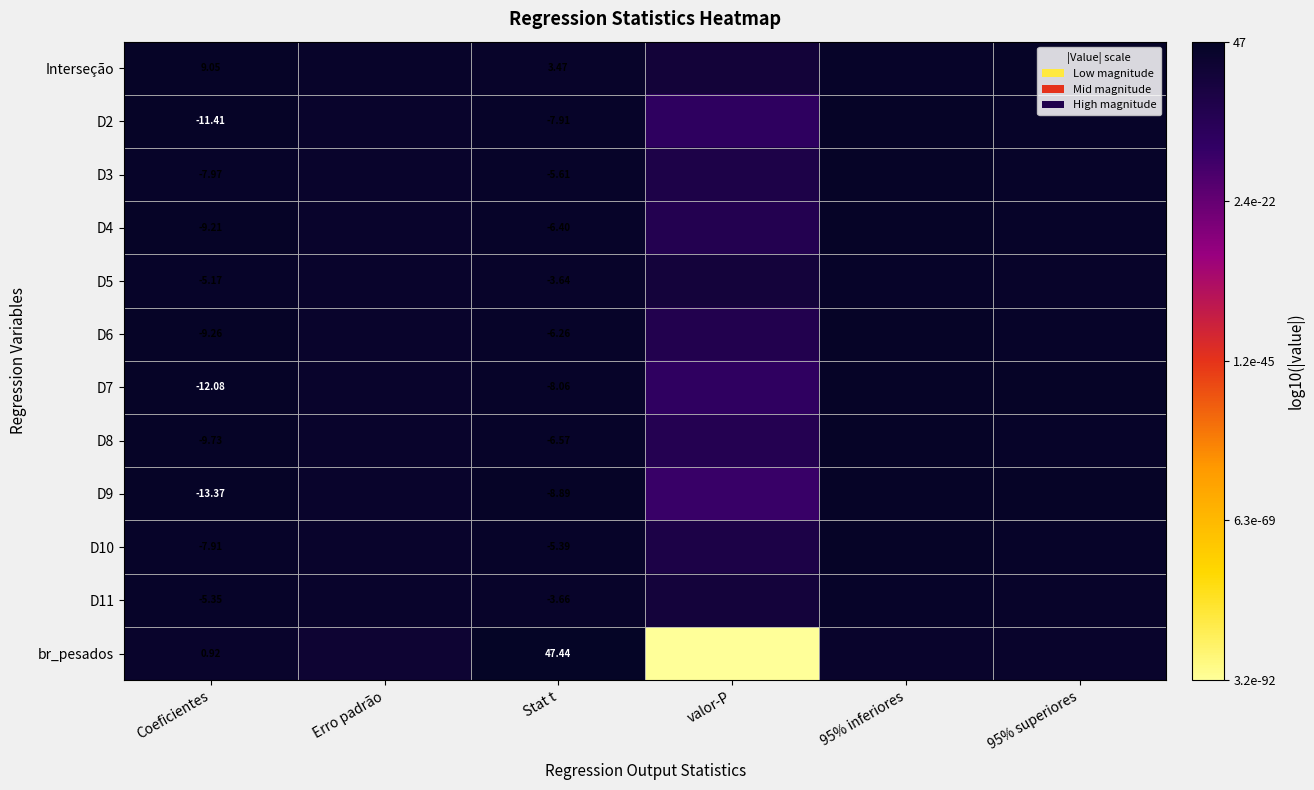

Count the number of categories in the chart.

6